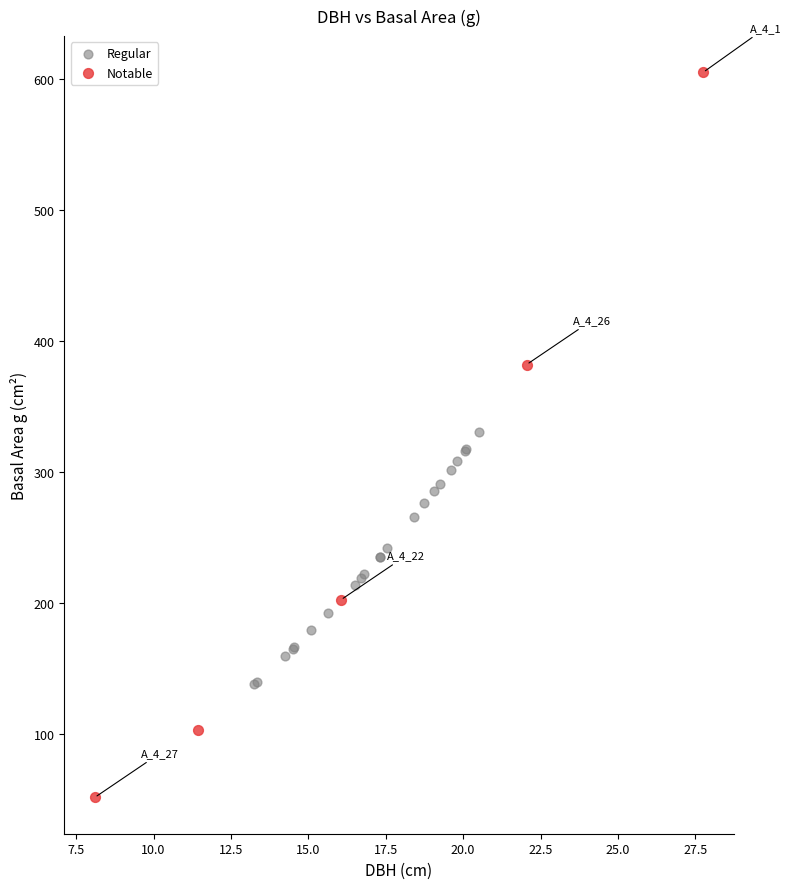

Which series contains the lowest Y value?

Notable